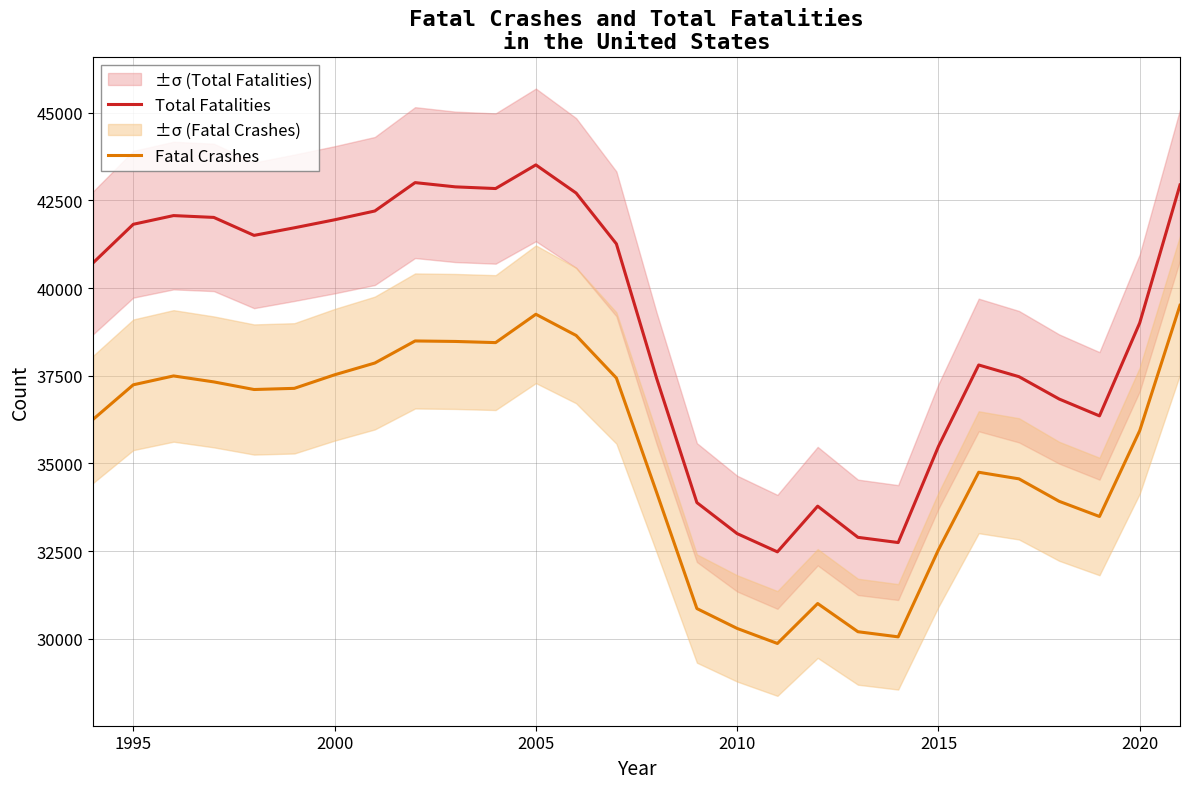

True or false: Fatal Crashes has more than 0 points higher than both neighbors.

True